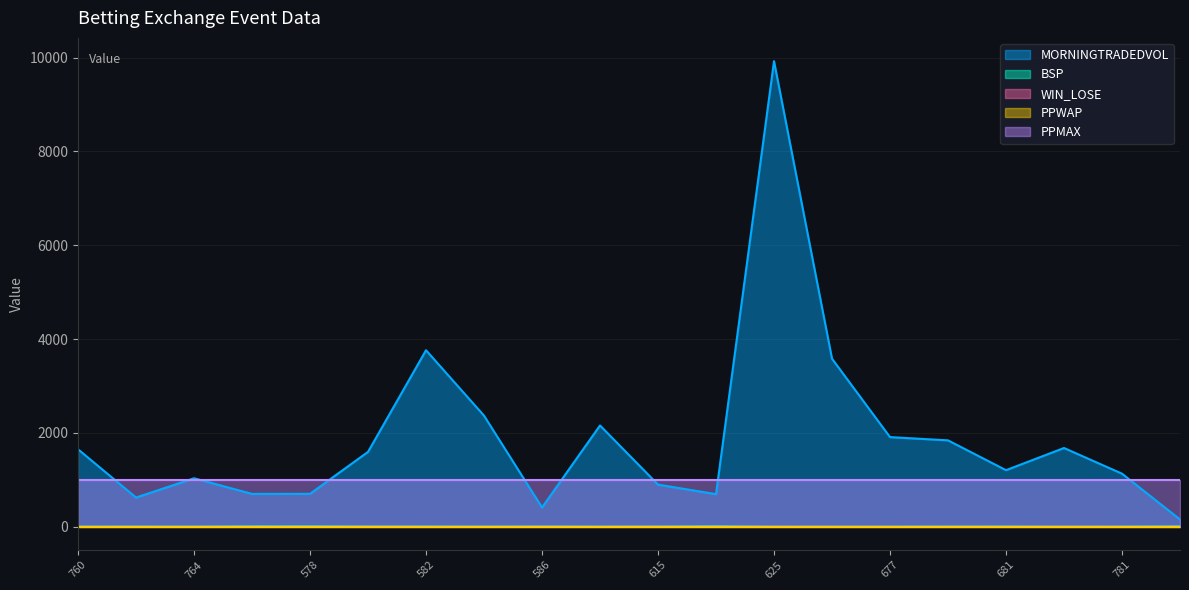

Which series has the largest total across all categories?

MORNINGTRADEDVOL